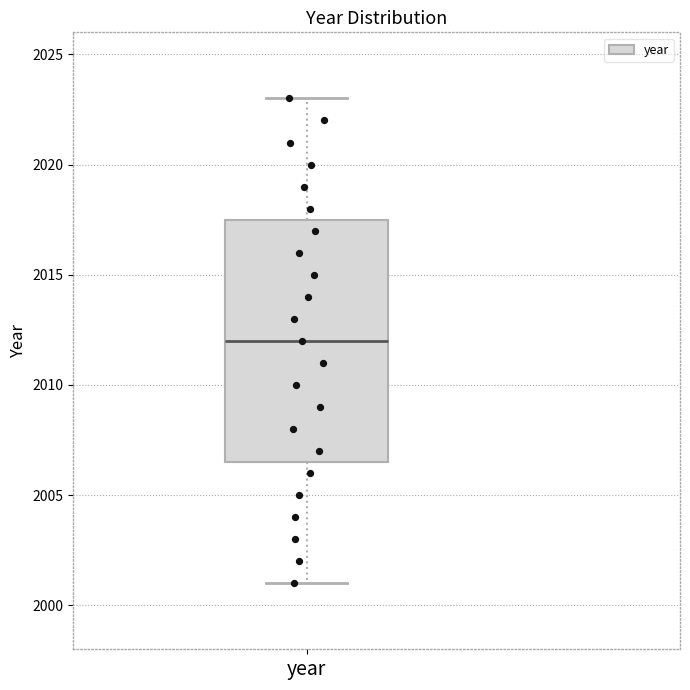

Read this box plot against the y-axis: the position of the median line, the range covered by the box, and the ends of both whiskers. The values are not printed on the chart, so give them approximately, as read against the axis.

median 2012.0, box 2006.5 to 2017.5, whiskers 2001.0 to 2023.0